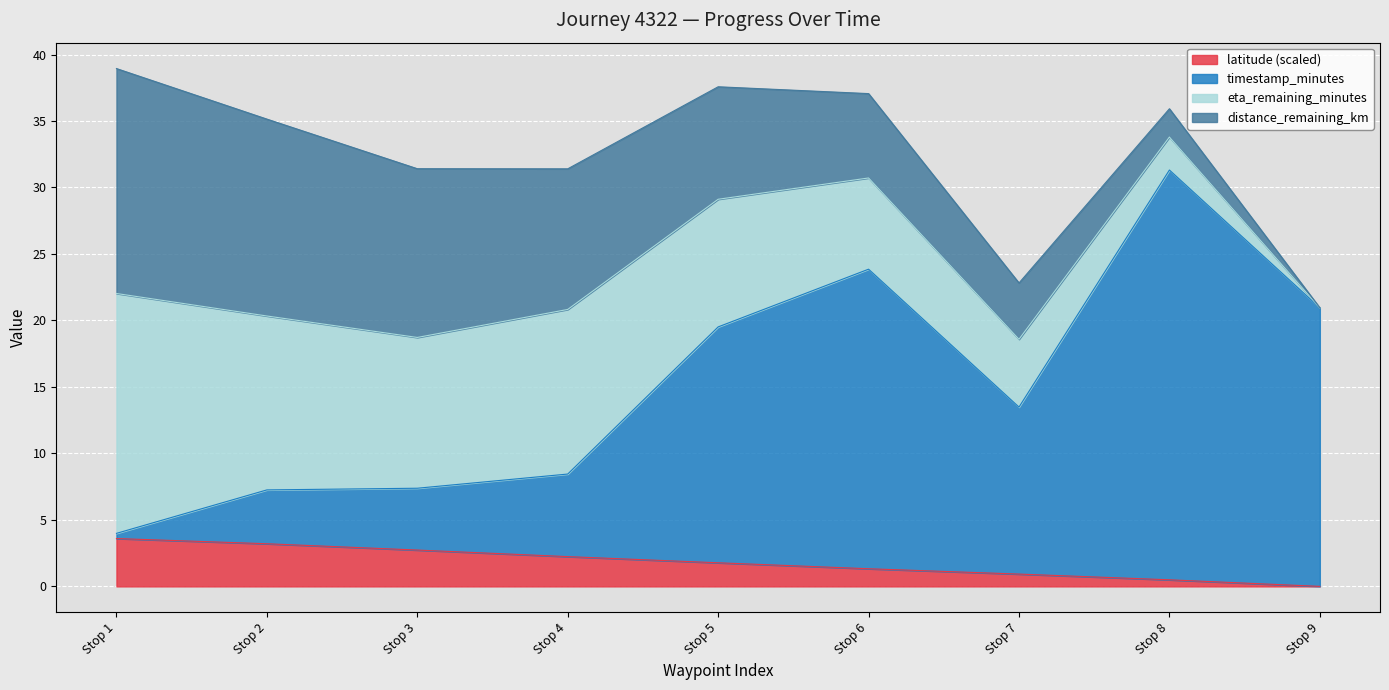

Is it true that latitude (scaled) equals 1.0 at Stop 3?

False